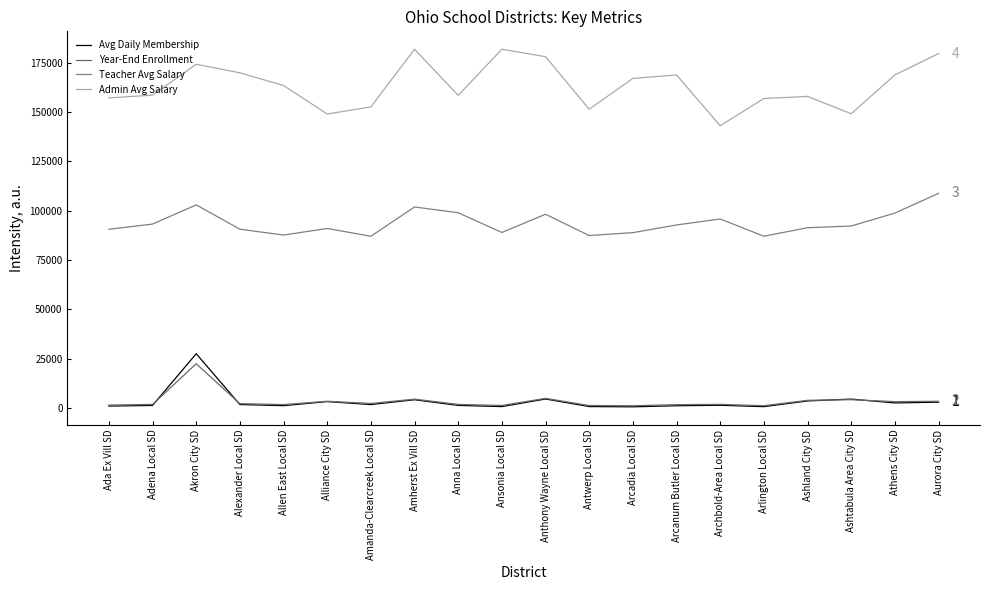

At which category does Avg Daily Membership reach its first local valley?

Allen East Local SD